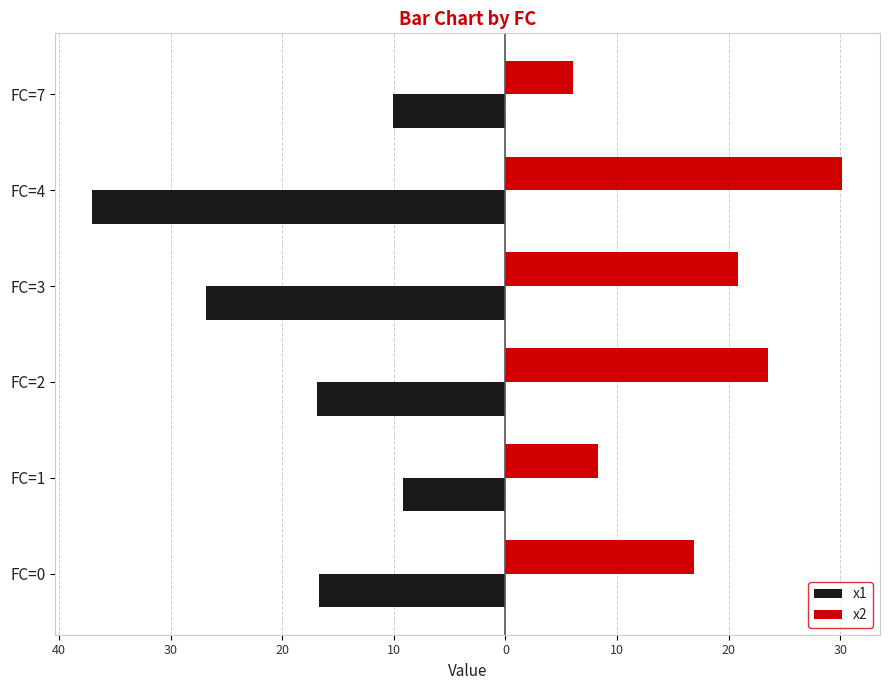

What are all the series names shown in the legend?

x1, x2